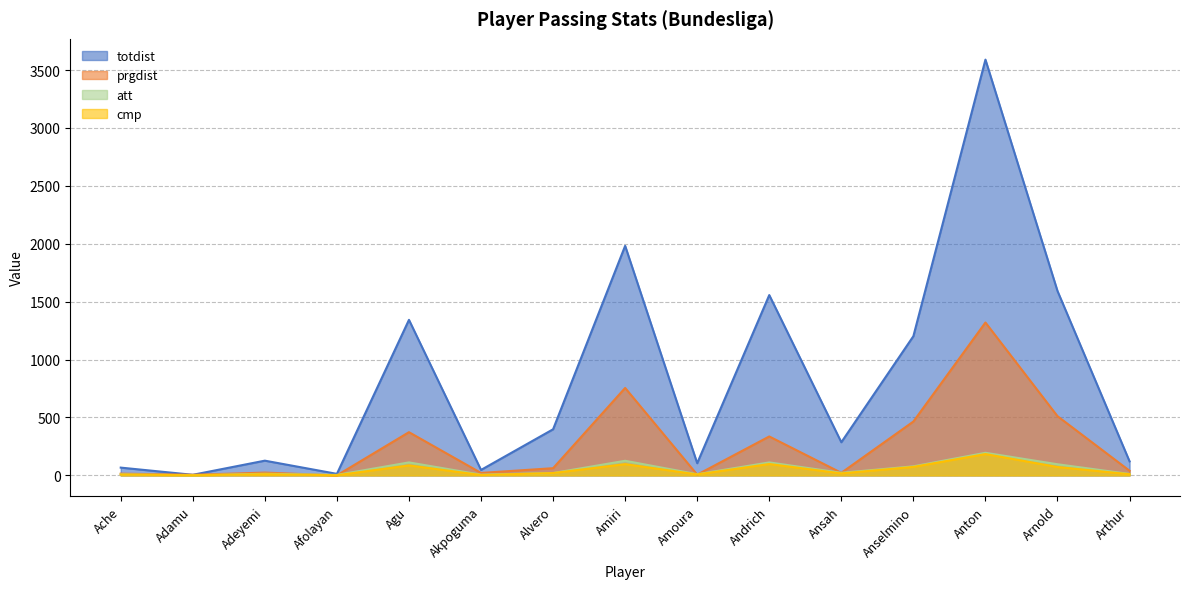

Which category has the lowest value in the totdist series?

Adamu